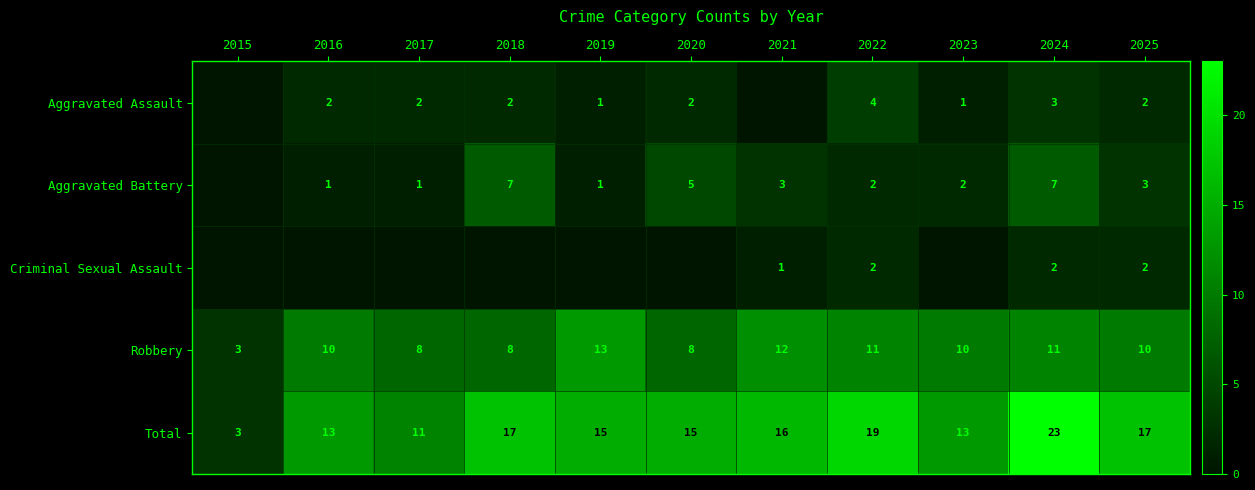

What is the sum of the Aggravated Battery values at 2023 and 2019?

3